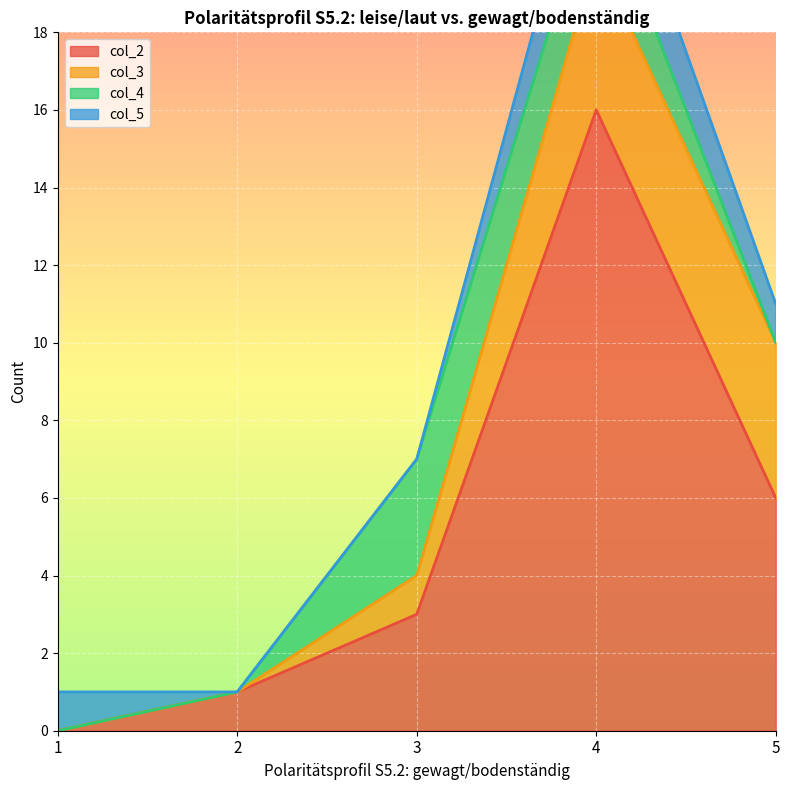

What is the difference between the highest and lowest values at 1?

1